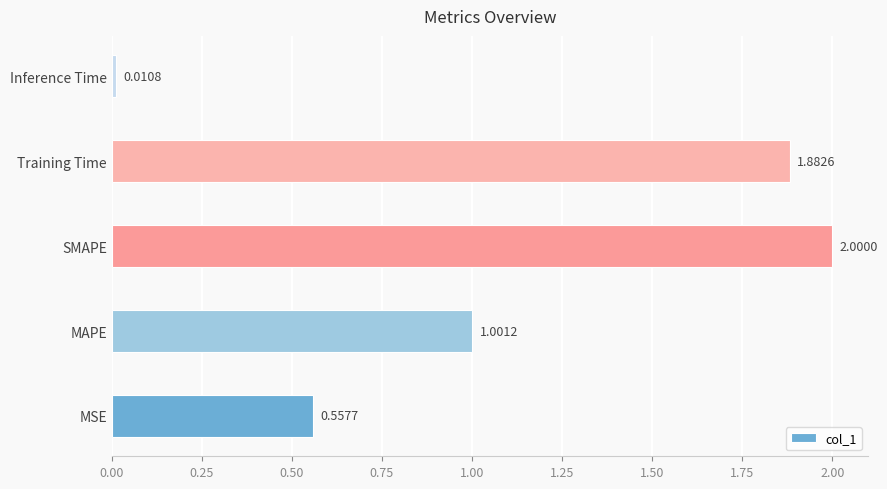

Between MSE and Training Time, which is larger?

Training Time